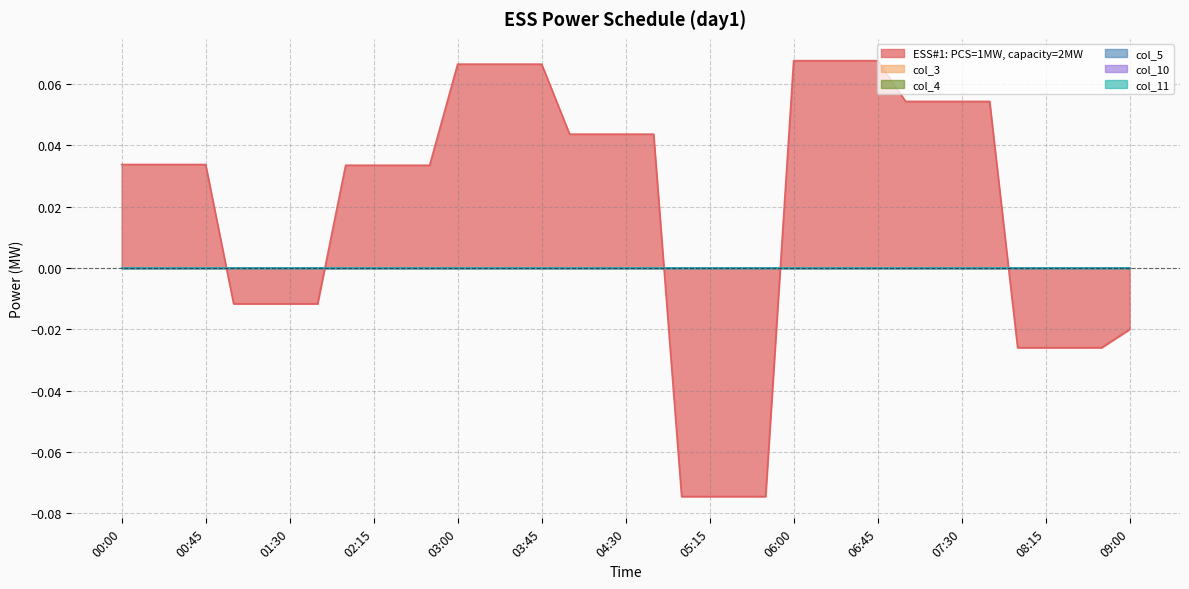

List the series in order of their peak value, lowest first.

col_3, col_4, col_5, col_10, col_11, ESS#1: PCS=1MW, capacity=2MW